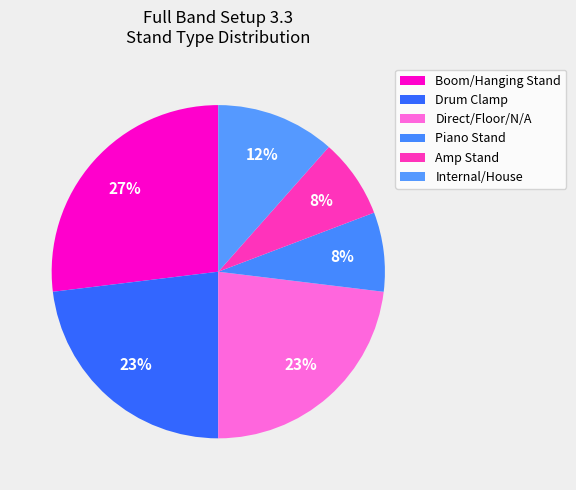

Count the number of slices in the pie.

6